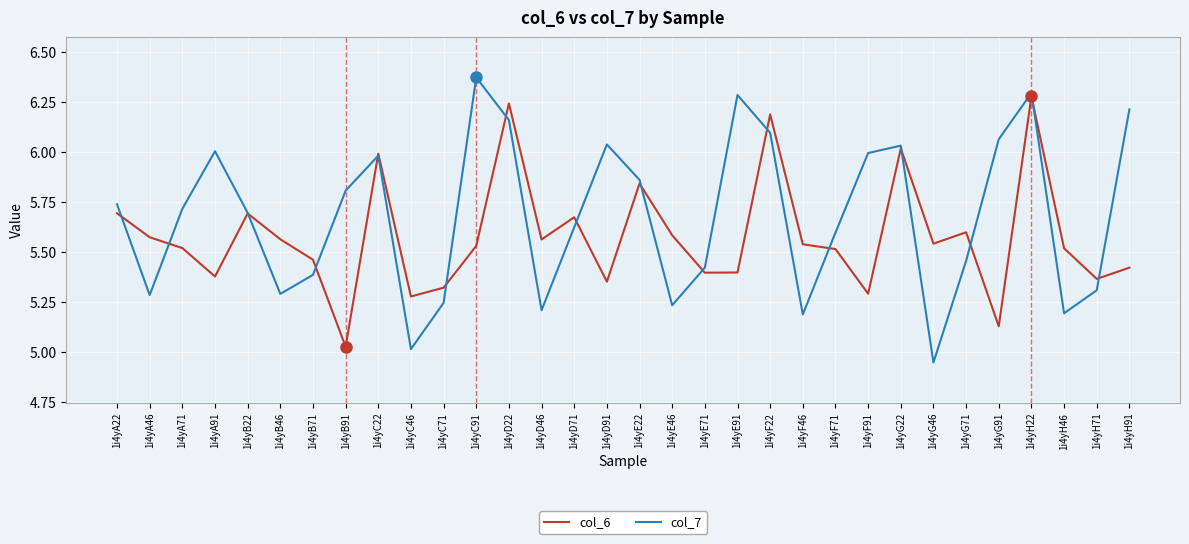

The value of col_6 at 1i4yH46 is 2.3. True or false?

False